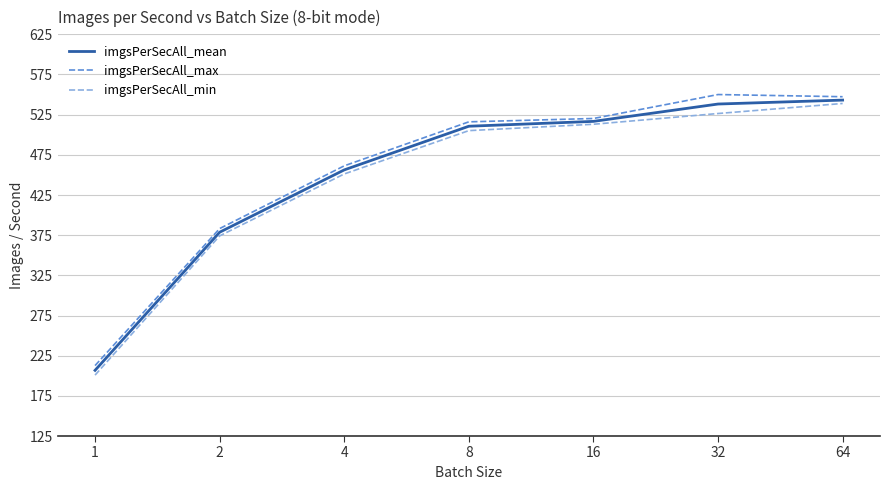

What is the spread (max minus min) of values at 2?

9.1